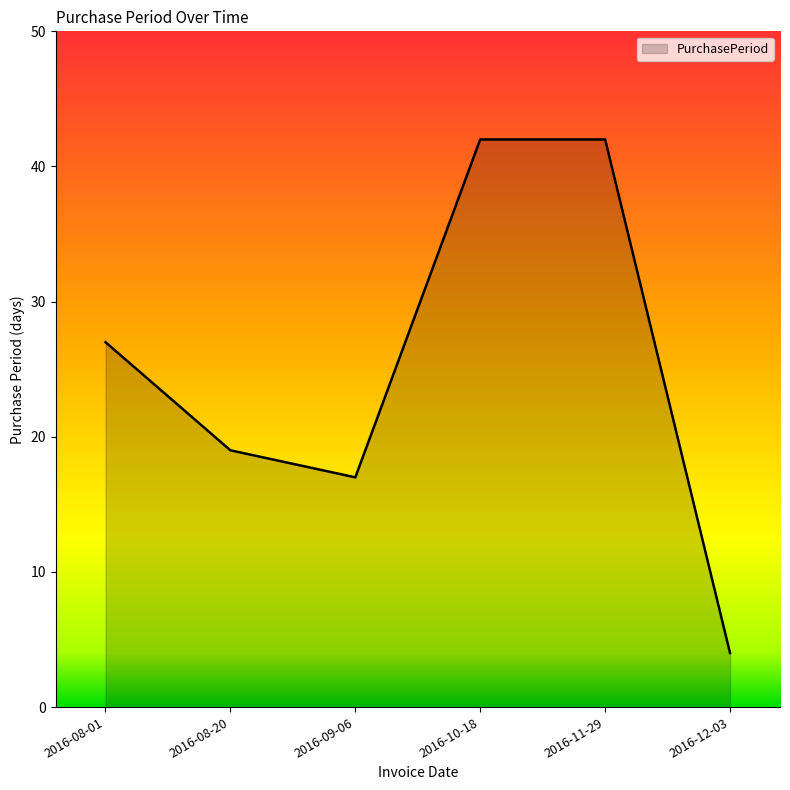

Which has a higher value, 2016-08-01 or 2016-10-18?

2016-10-18